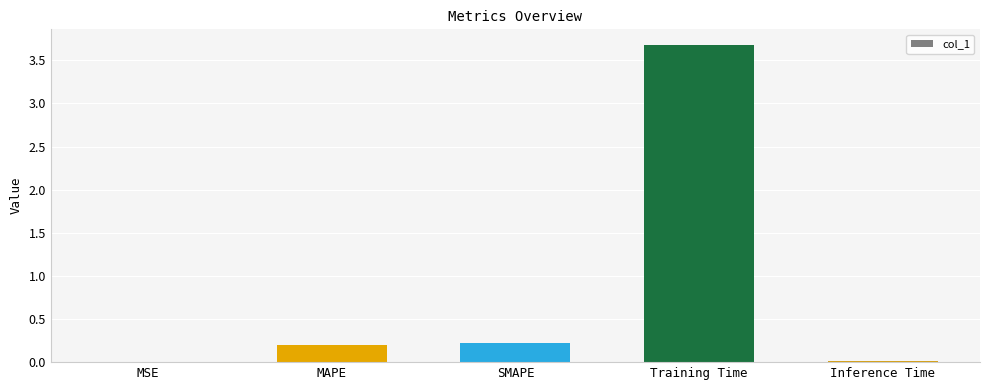

The value at MSE is 0.0. True or false?

True